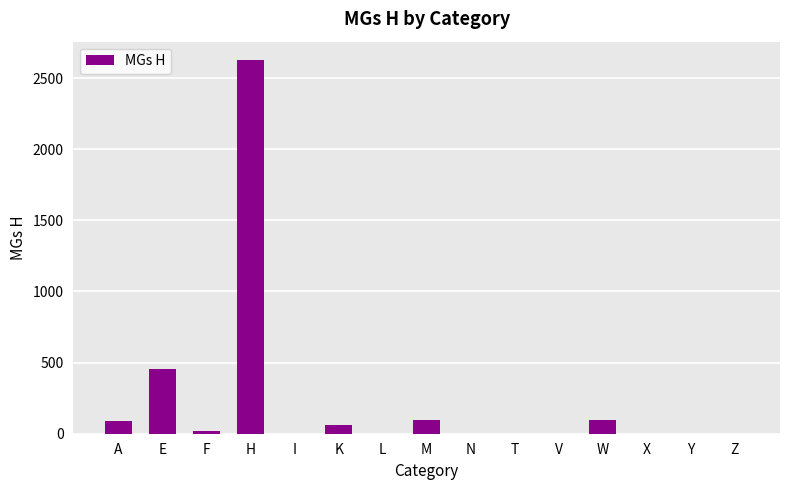

The value at A is 86. True or false?

True